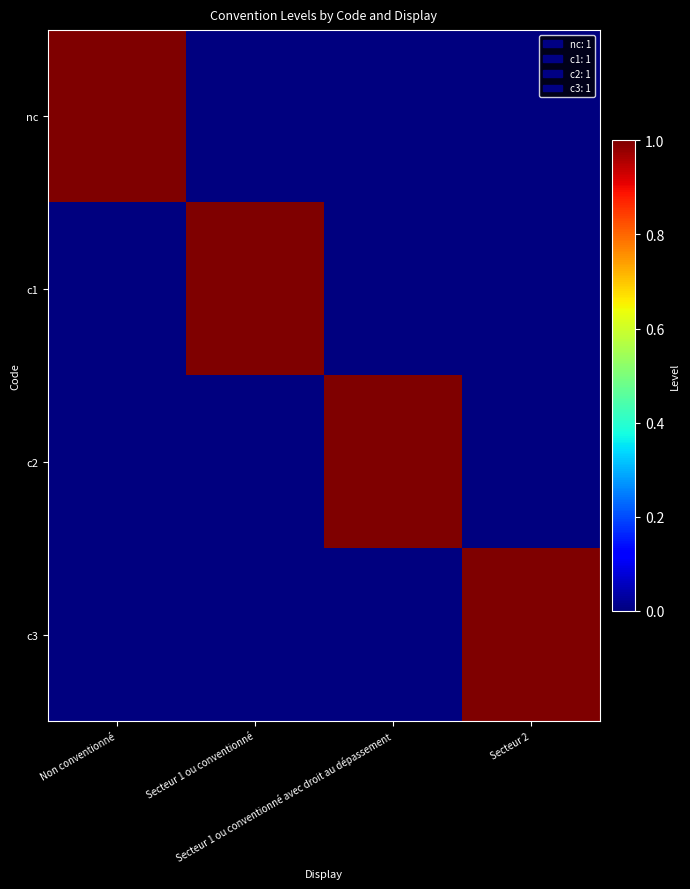

List the labels in order of c3 value, largest first.

Secteur 2, Non conventionné, Secteur 1 ou conventionné, Secteur 1 ou conventionné avec droit au dépassement